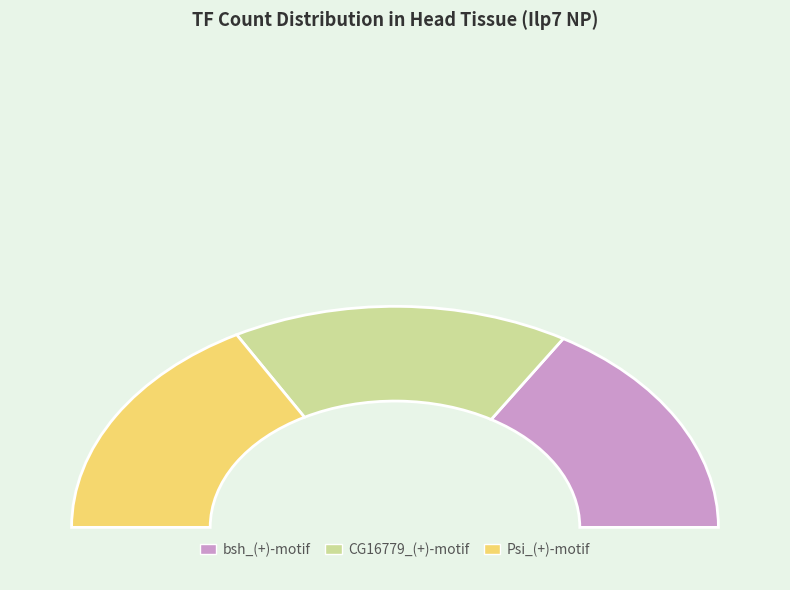

Do bsh_(+)-motif and CG16779_(+)-motif together represent more than half of the pie?

Yes